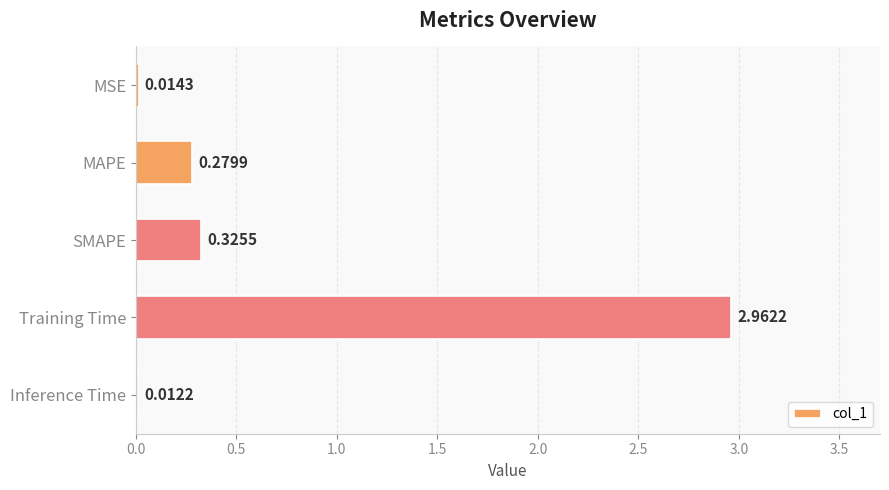

At which category does the chart reach its peak across all series?

Training Time